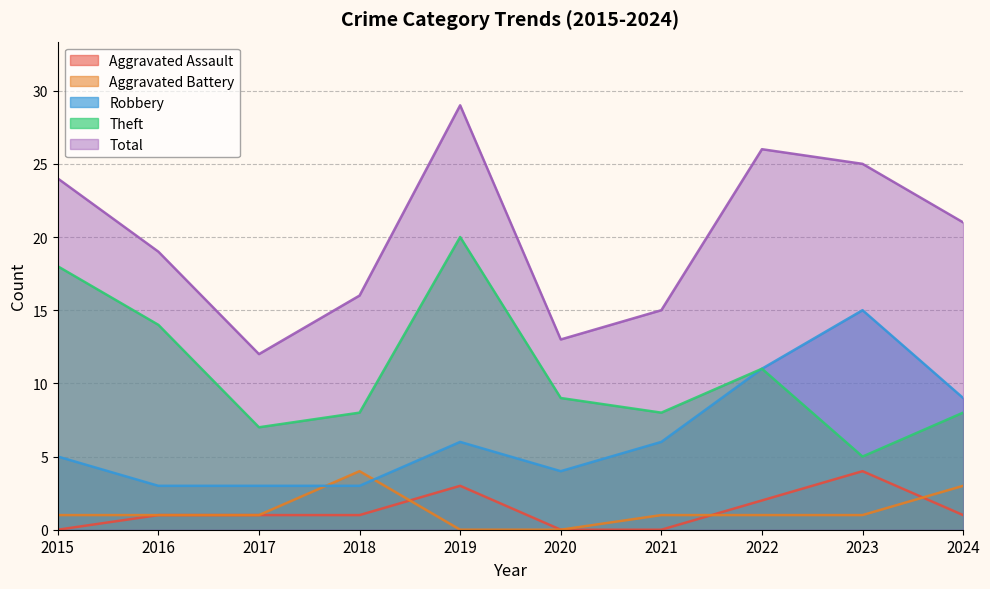

What is the total value across all series at 2016?

38